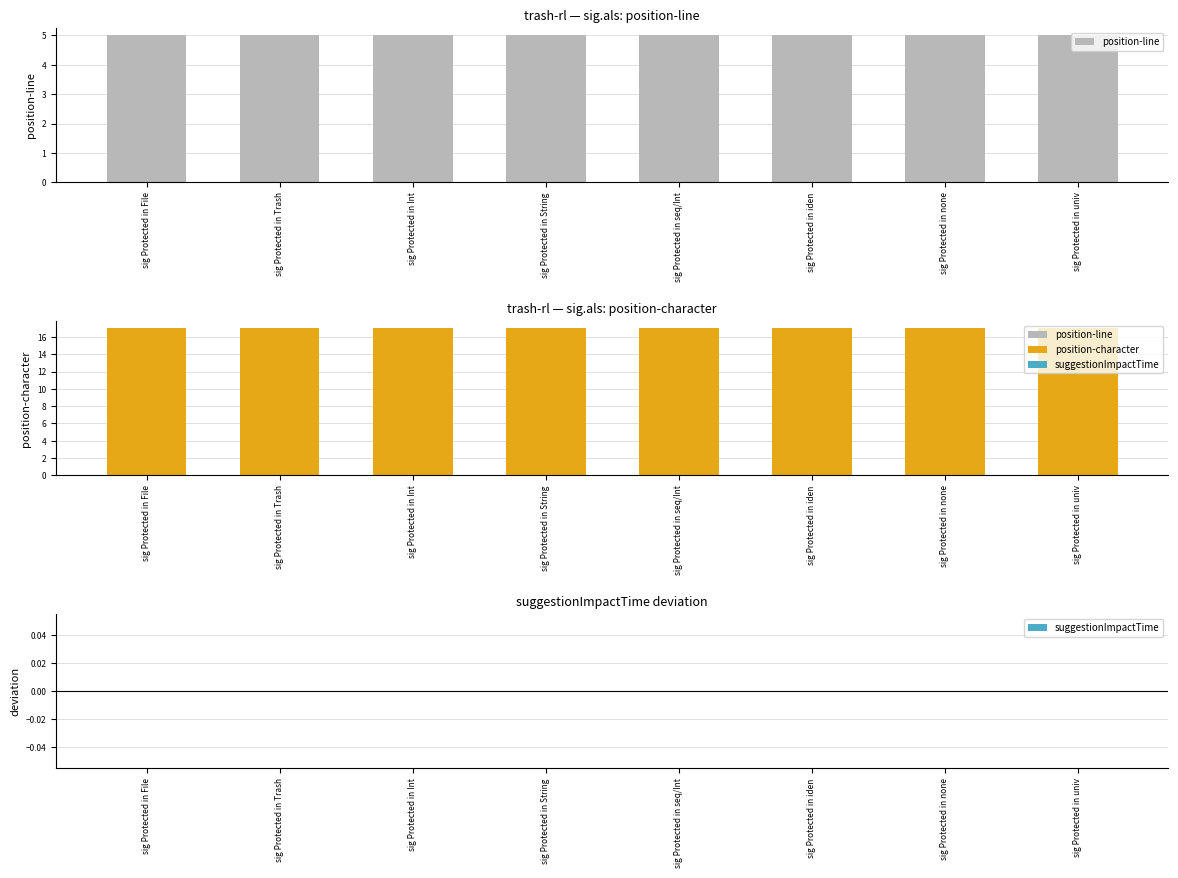

Rank the series by their average value, from lowest to highest.

suggestionImpactTime, position-line, position-character